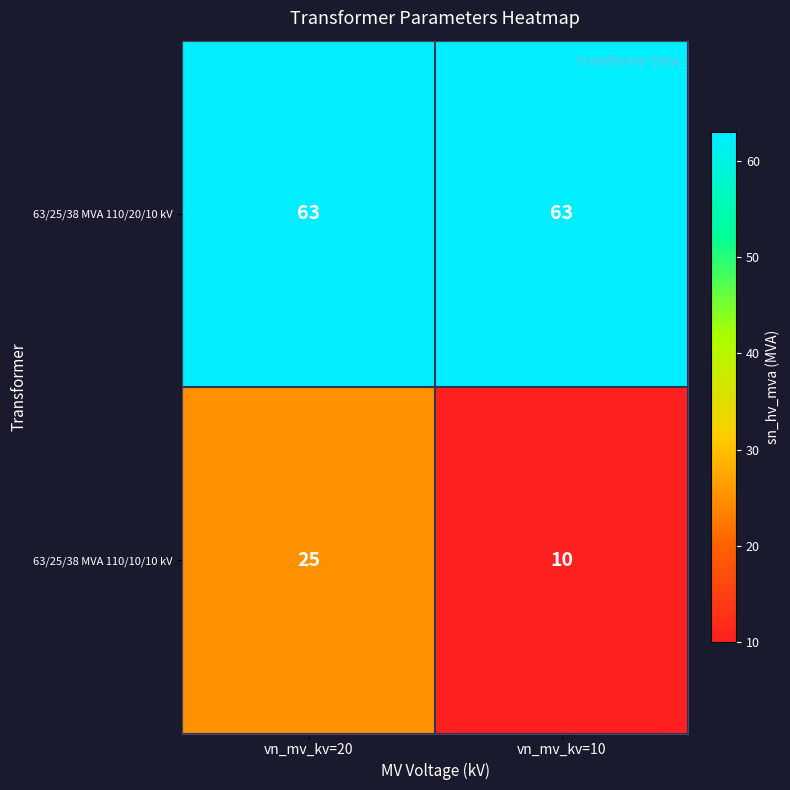

The value of 63/25/38 MVA 110/10/10 kV at vn_mv_kv=10 is 5. True or false?

False